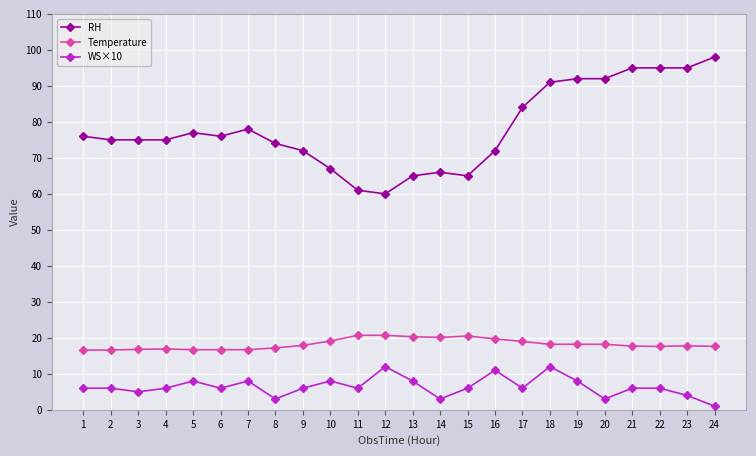

What is the value of the Temperature point at the 21st from the left?

17.7